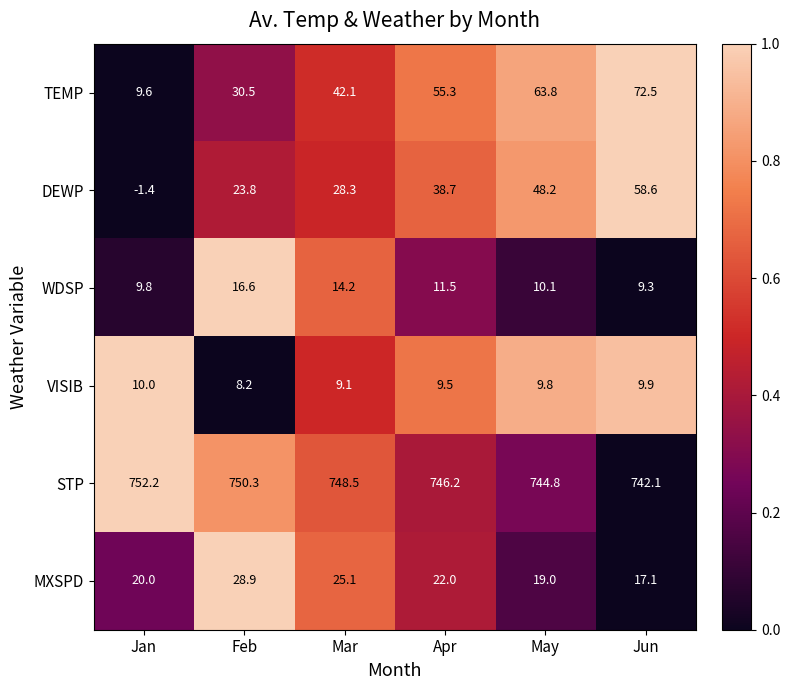

Which label corresponds to the largest value in the chart?

Jan